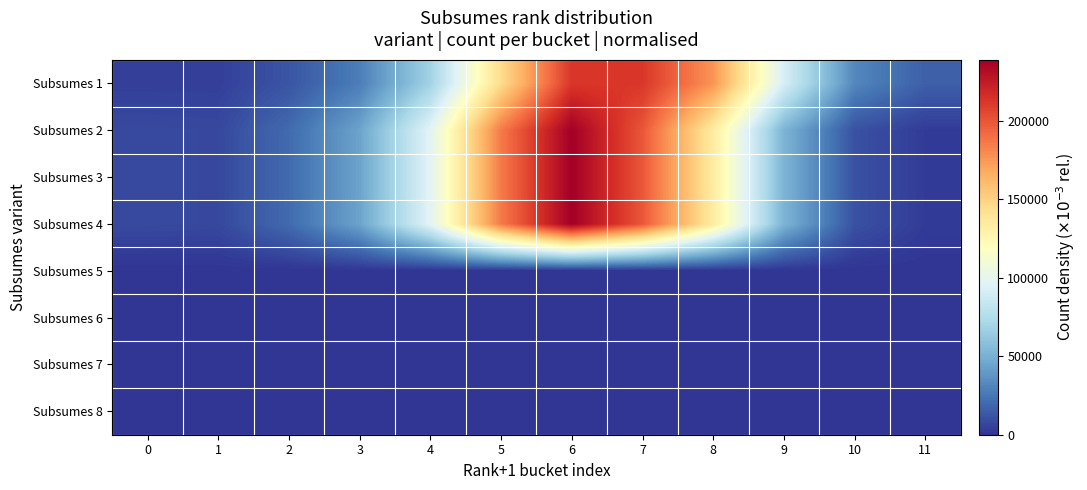

Count the number of data series in this chart.

8